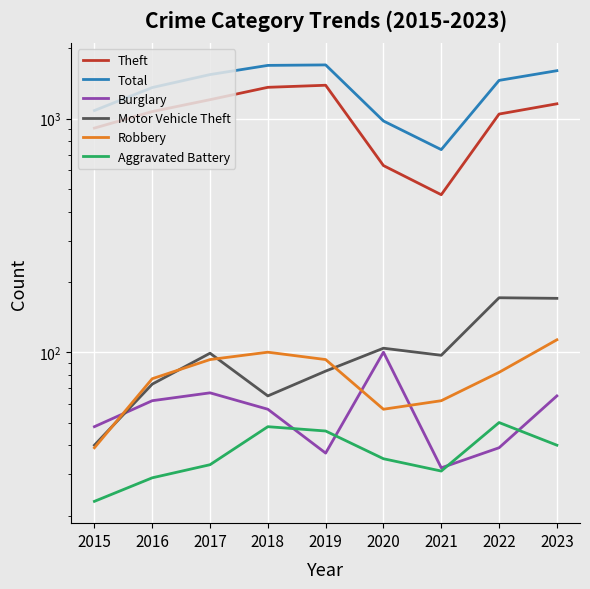

What is the approximate value of Aggravated Battery at 2022, to the nearest 10?

50